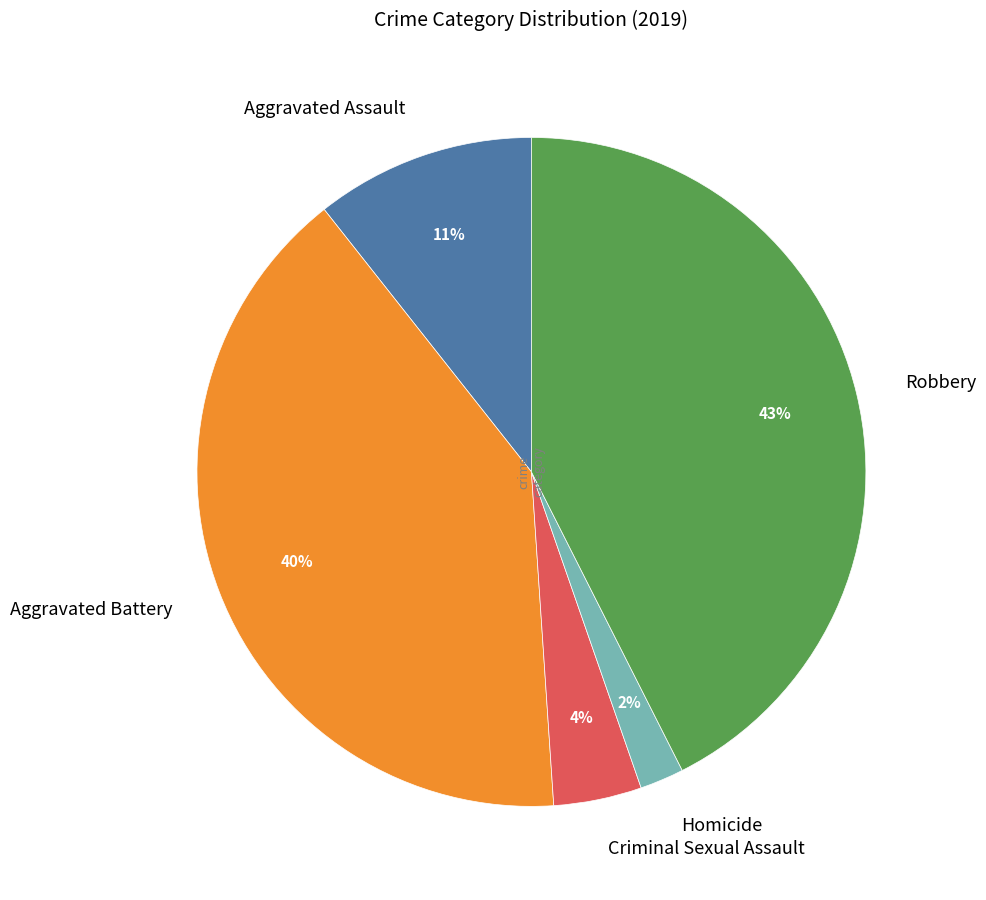

True or false: Aggravated Assault accounts for 11% of the total.

True